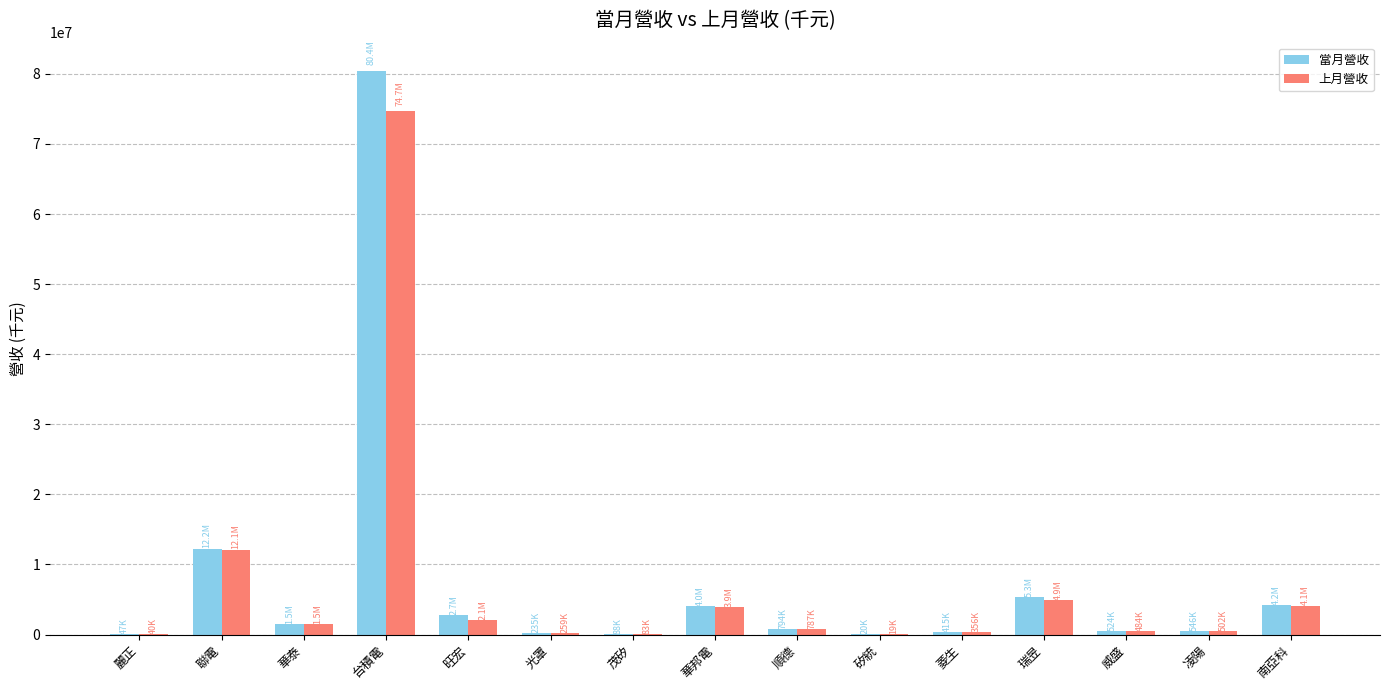

Are the bars grouped side by side (vs. stacked)?

Yes